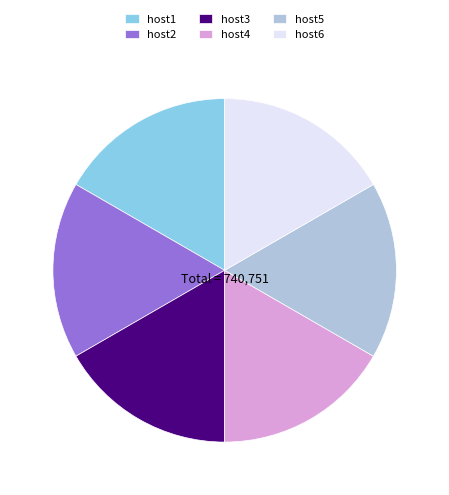

Is it true that host2 is 17% of the pie?

True